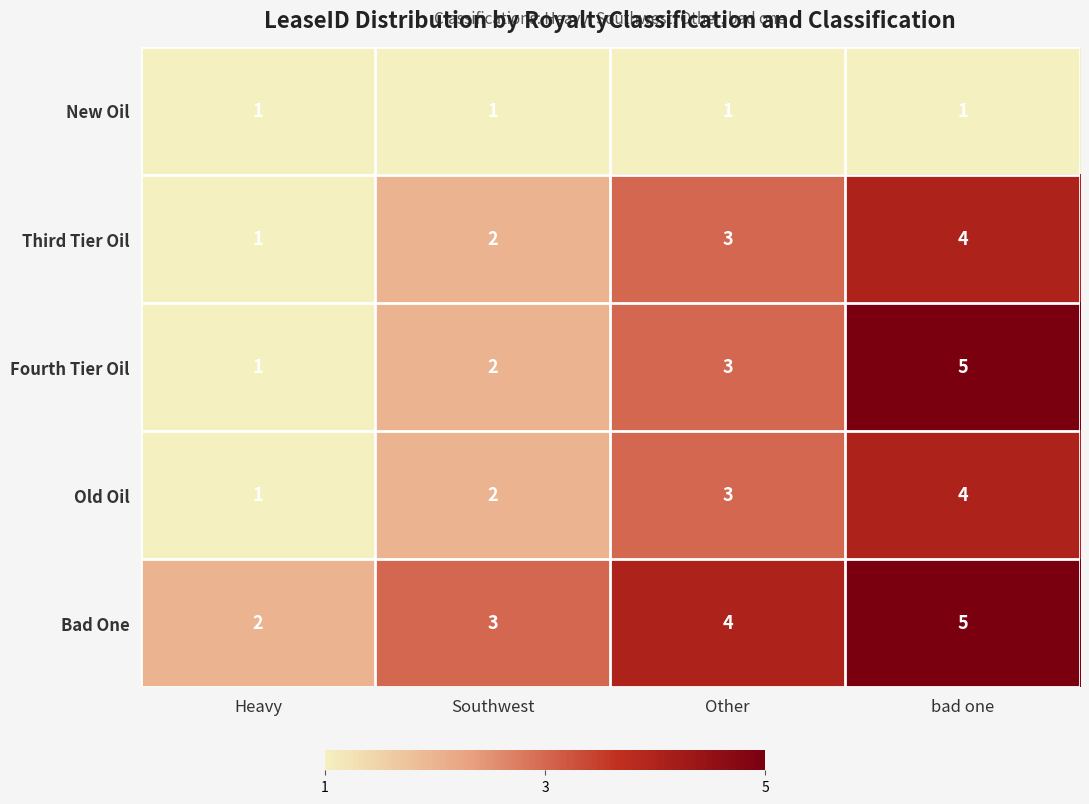

Which category has the highest value across all series?

bad one